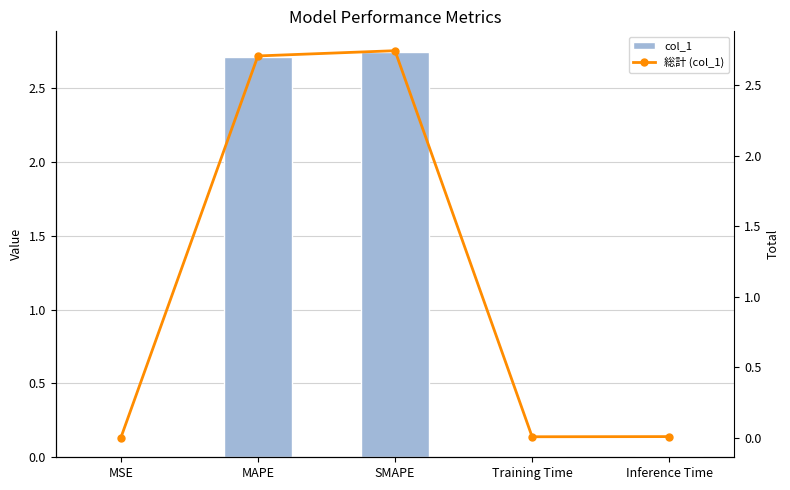

Read the 総計 (col_1) value at MAPE.

2.7